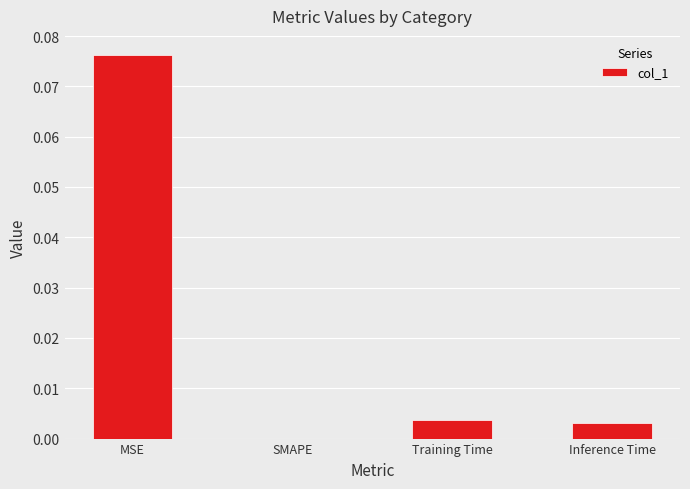

How many series are shown in this chart?

1